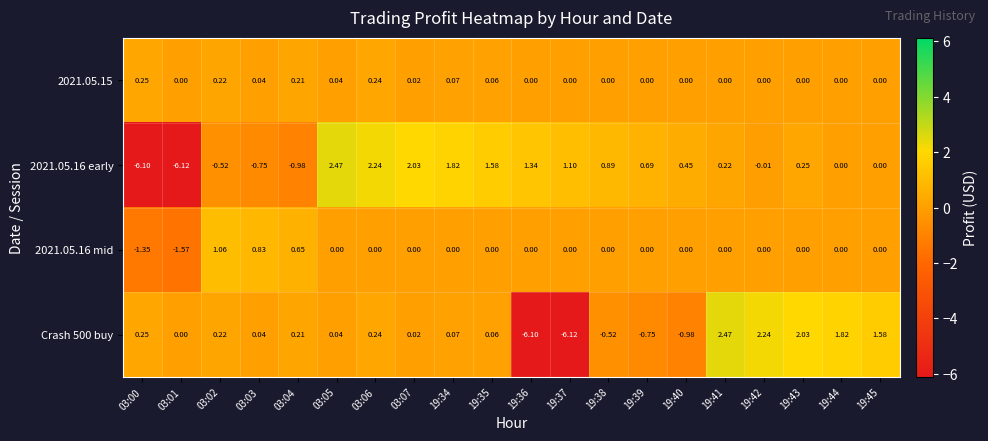

Reading right to left, what are all the values shown in this chart?

2021.05.15: 19:45=0.0	19:44=0.0	19:43=0.0	19:42=0.0	19:41=0.0	19:40=0.0	19:39=0.0	19:38=0.0	19:37=0.0	19:36=0.0	19:35=0.1	19:34=0.1	03:07=0.0	03:06=0.2	03:05=0.0	03:04=0.2	03:03=0.0	03:02=0.2	03:01=0.0	03:00=0.2
2021.05.16 early: 19:45=0.0	19:44=0.0	19:43=0.2	19:42=-0.0	19:41=0.2	19:40=0.5	19:39=0.7	19:38=0.9	19:37=1.1	19:36=1.3	19:35=1.6	19:34=1.8	03:07=2.0	03:06=2.2	03:05=2.5	03:04=-1.0	03:03=-0.8	03:02=-0.5	03:01=-6.1	03:00=-6.1
2021.05.16 mid: 19:45=0.0	19:44=0.0	19:43=0.0	19:42=0.0	19:41=0.0	19:40=0.0	19:39=0.0	19:38=0.0	19:37=0.0	19:36=0.0	19:35=0.0	19:34=0.0	03:07=0.0	03:06=0.0	03:05=0.0	03:04=0.7	03:03=0.8	03:02=1.1	03:01=-1.6	03:00=-1.4
Crash 500 buy: 19:45=1.6	19:44=1.8	19:43=2.0	19:42=2.2	19:41=2.5	19:40=-1.0	19:39=-0.8	19:38=-0.5	19:37=-6.1	19:36=-6.1	19:35=0.1	19:34=0.1	03:07=0.0	03:06=0.2	03:05=0.0	03:04=0.2	03:03=0.0	03:02=0.2	03:01=0.0	03:00=0.2